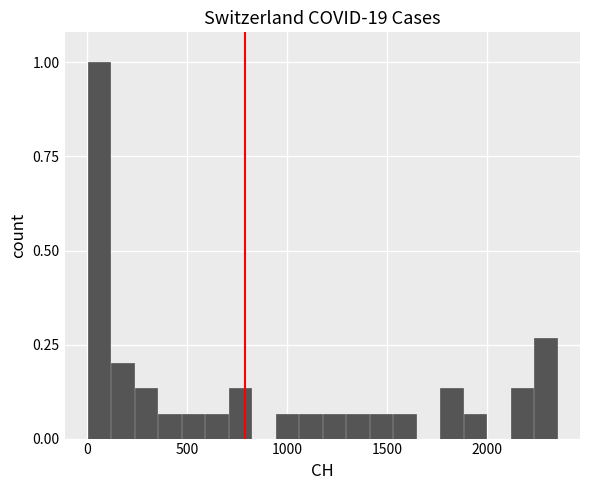

Read against the x-axis, roughly where is the centre of the tallest bar?

50